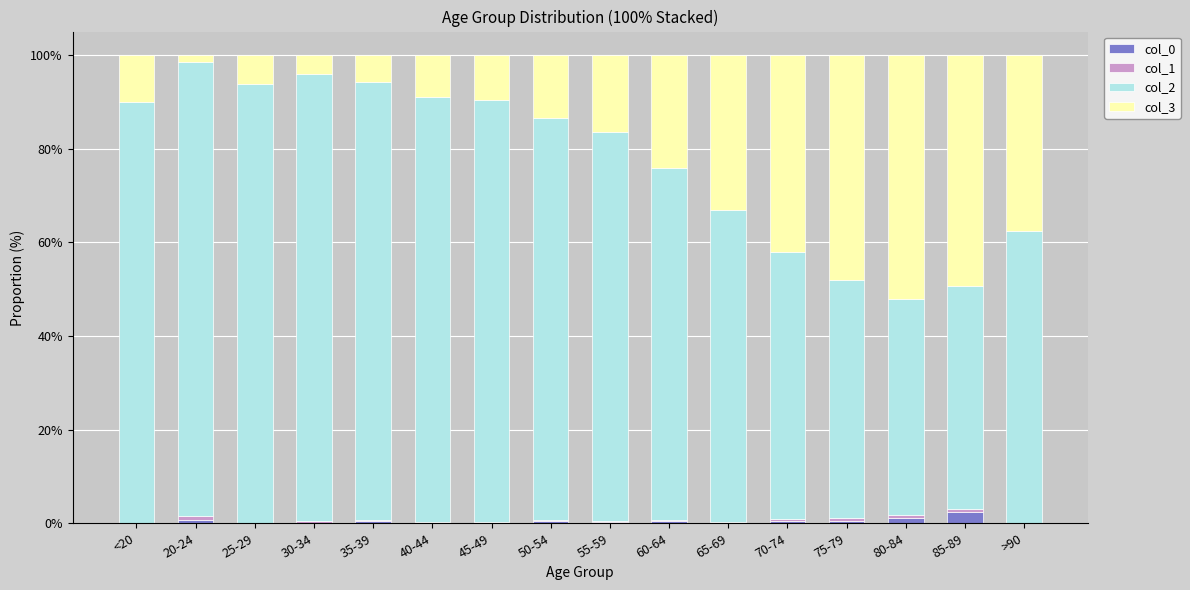

What is the highest value of the col_0 series?

2.3